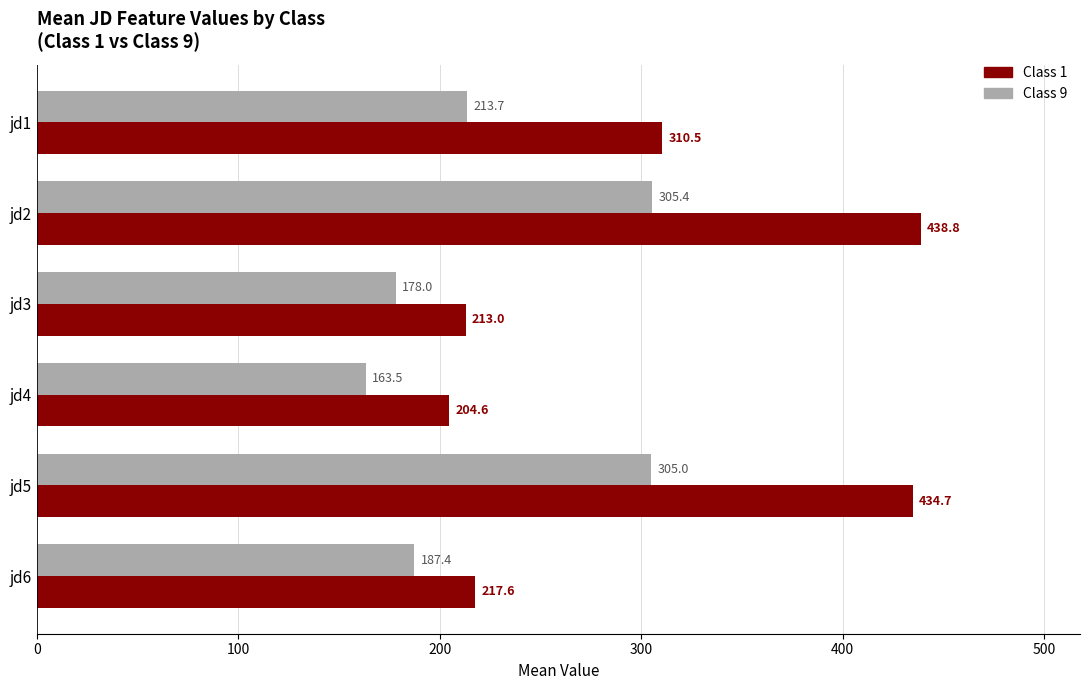

Between jd2 and jd5, which series saw the biggest shift?

Class 1